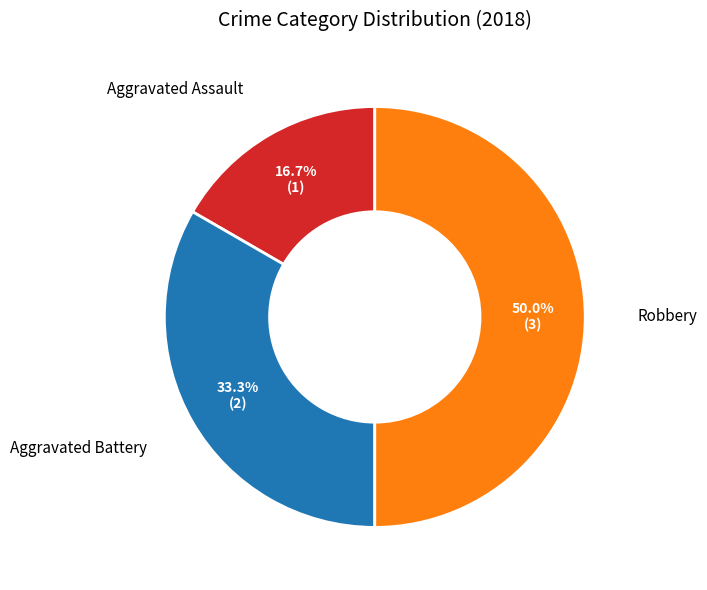

To the nearest percent, what is the average slice percentage?

33%